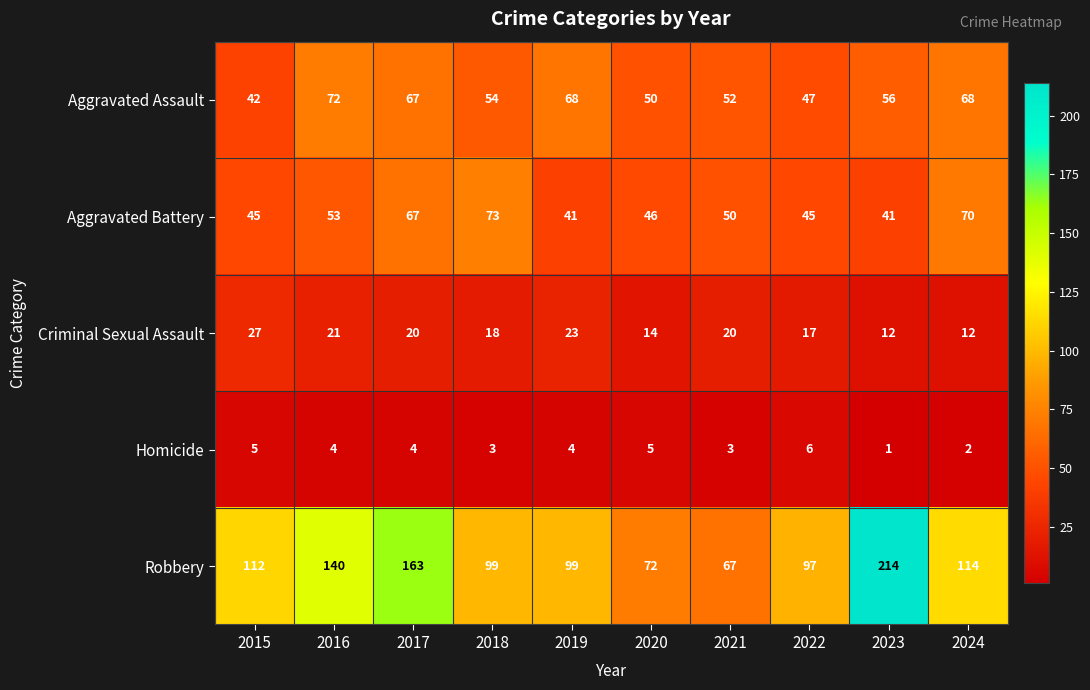

The value of Criminal Sexual Assault at 2016 is 21. True or false?

True